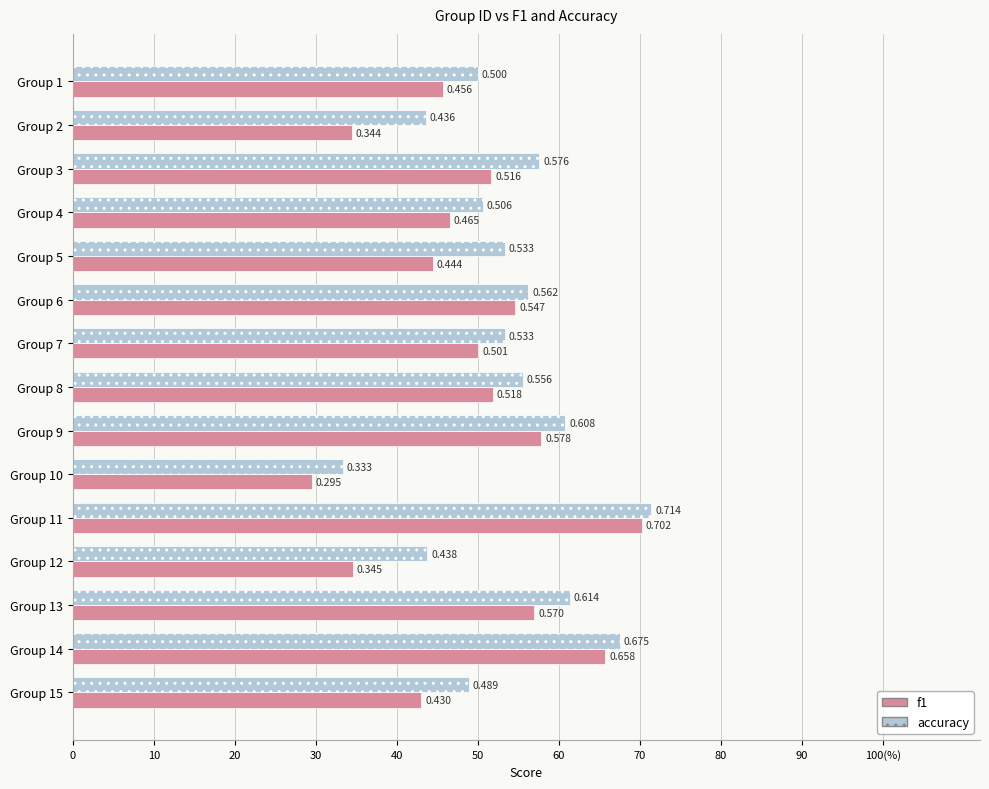

What position from the right is 12?

3